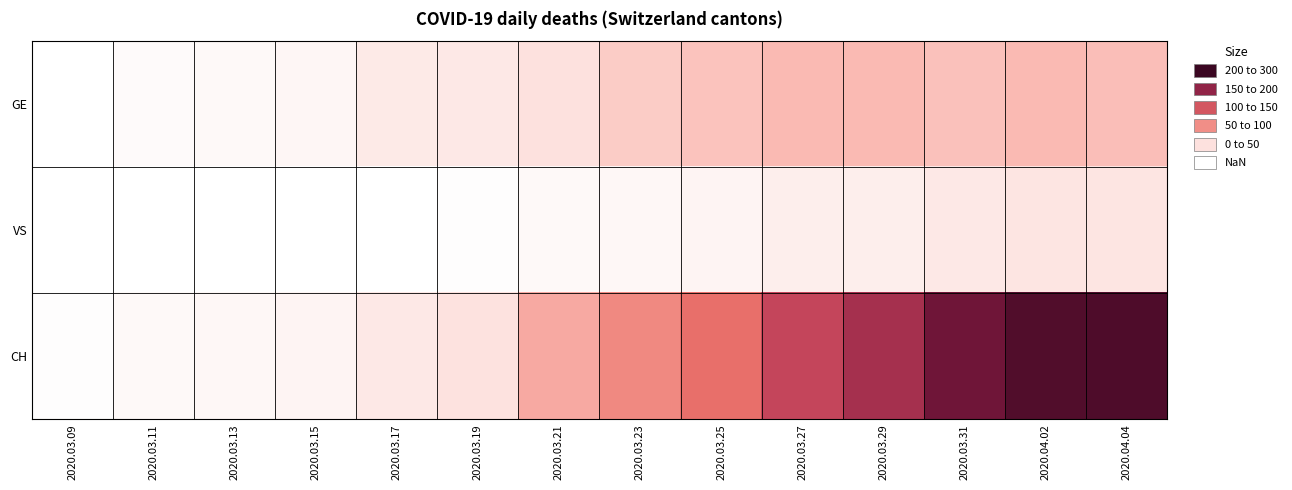

At how many categories does at least one series exceed 72?

7